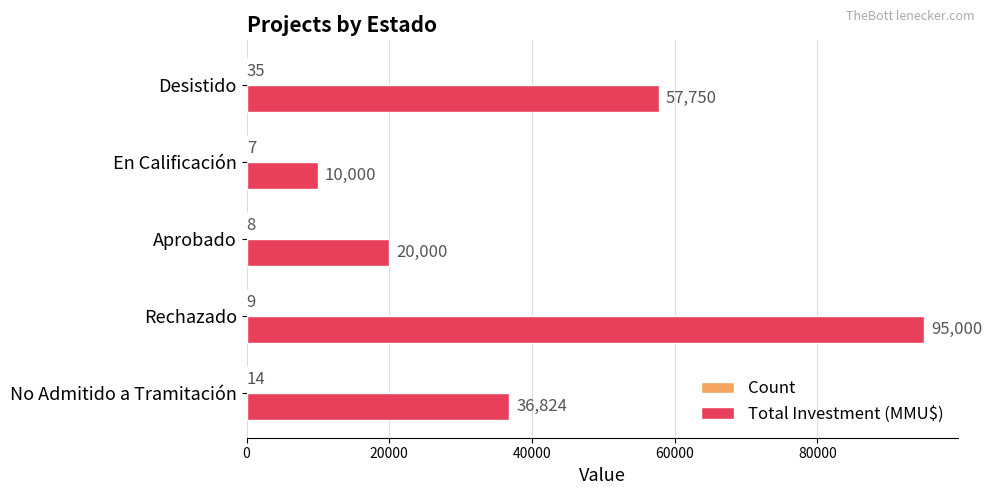

What is the greatest value displayed?

95000